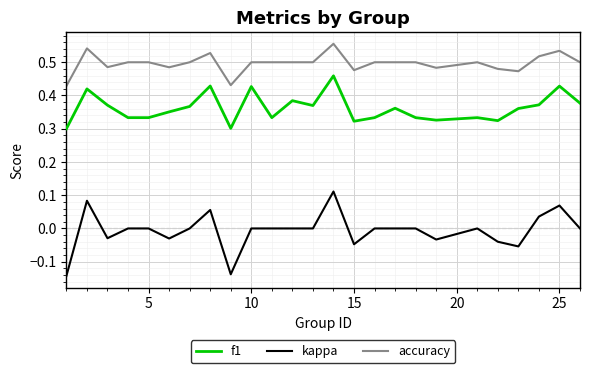

What is the sum of all f1 values?

9.1